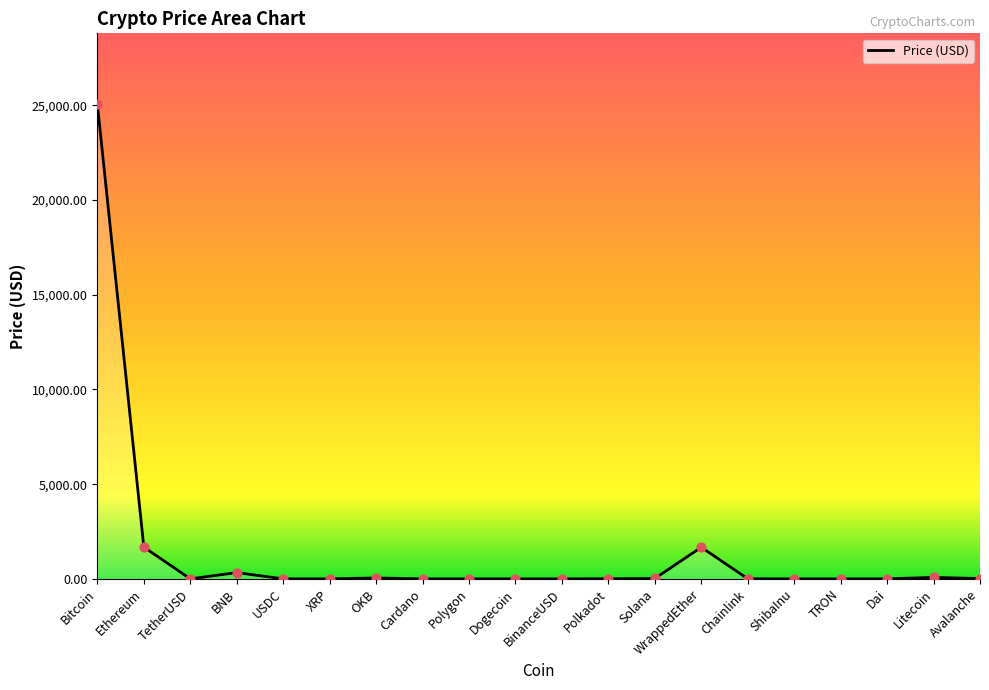

What is the change in value from BNB to Dogecoin?

-331.1